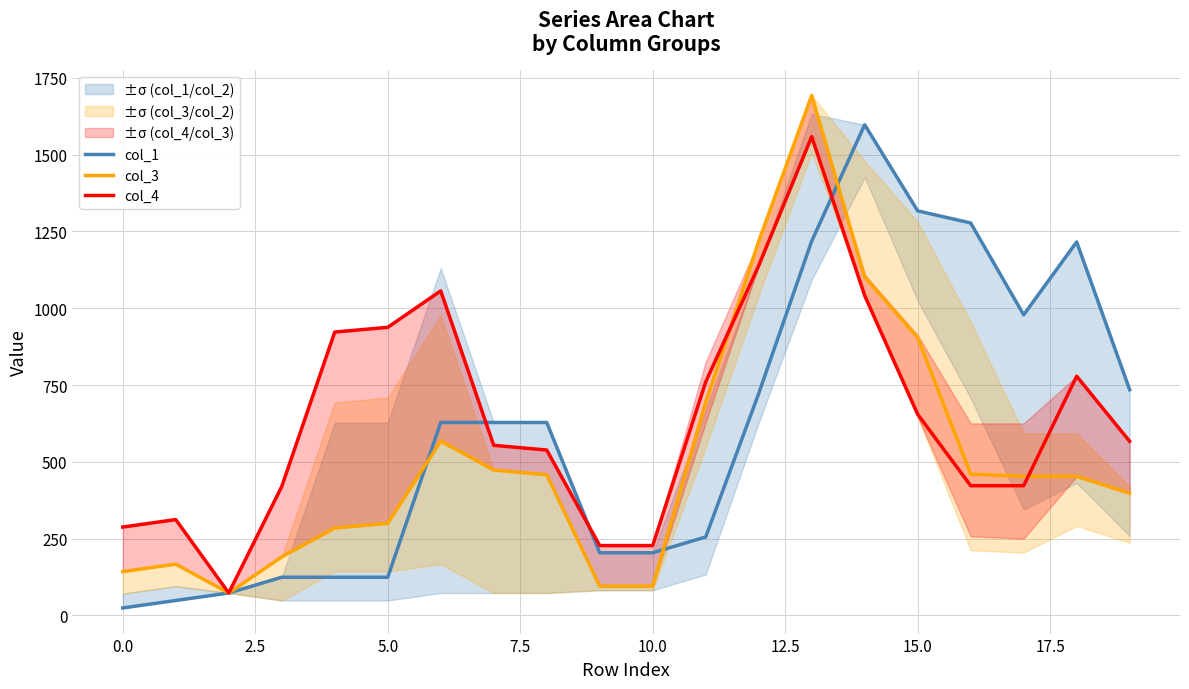

What is the difference between the maximum and minimum values in the col_1 series?

1572.8